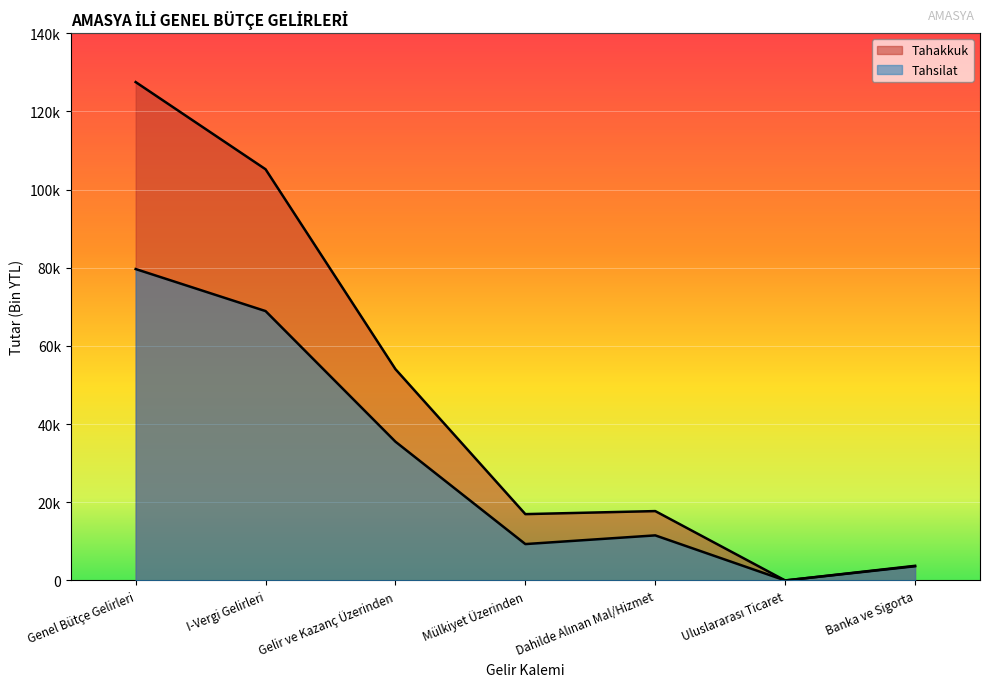

What is the average value of the Tahakkuk series?

46459